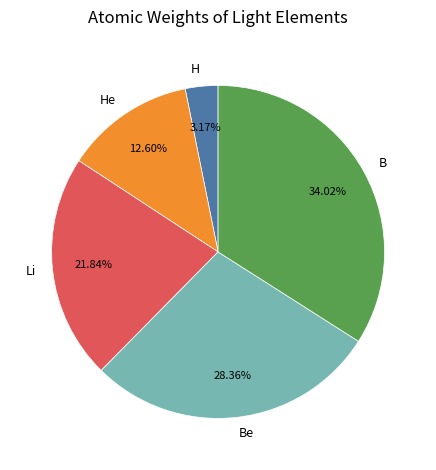

To the nearest percent, what is the combined percentage of H and B?

37%